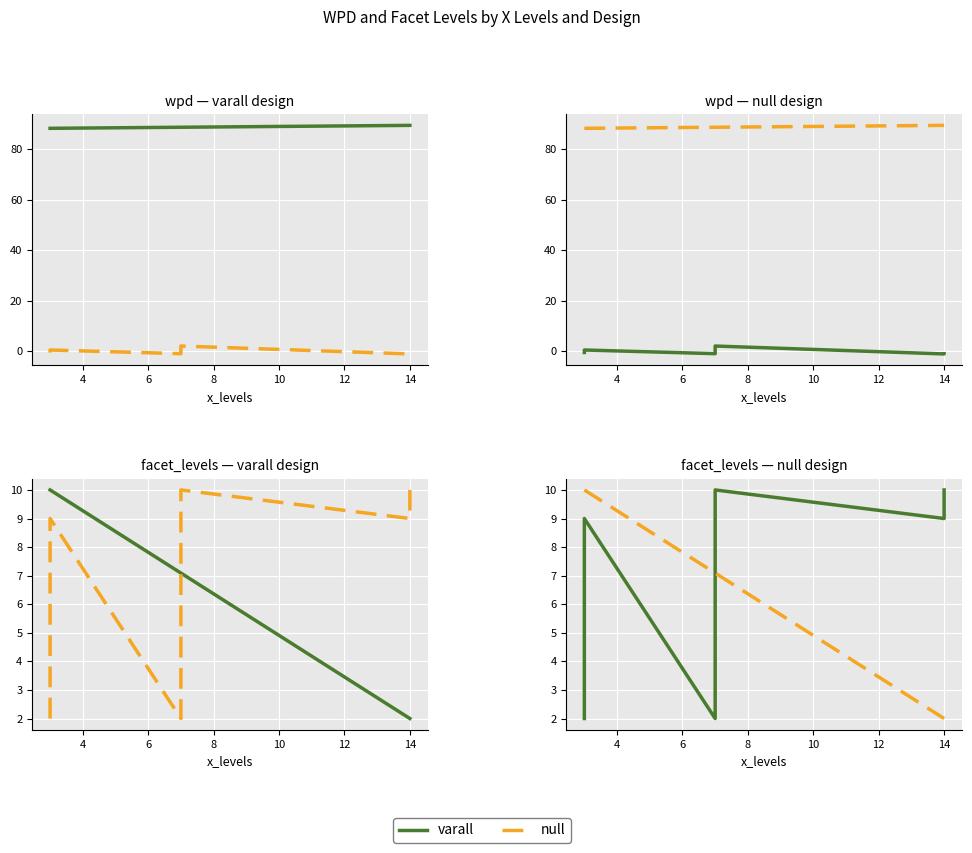

Rank the series at 7 from highest to lowest value.

facet_levels, wpd